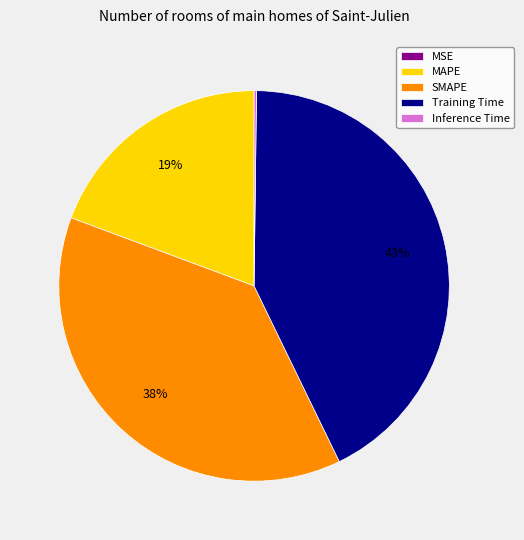

Which category has the biggest portion of the pie?

Training Time